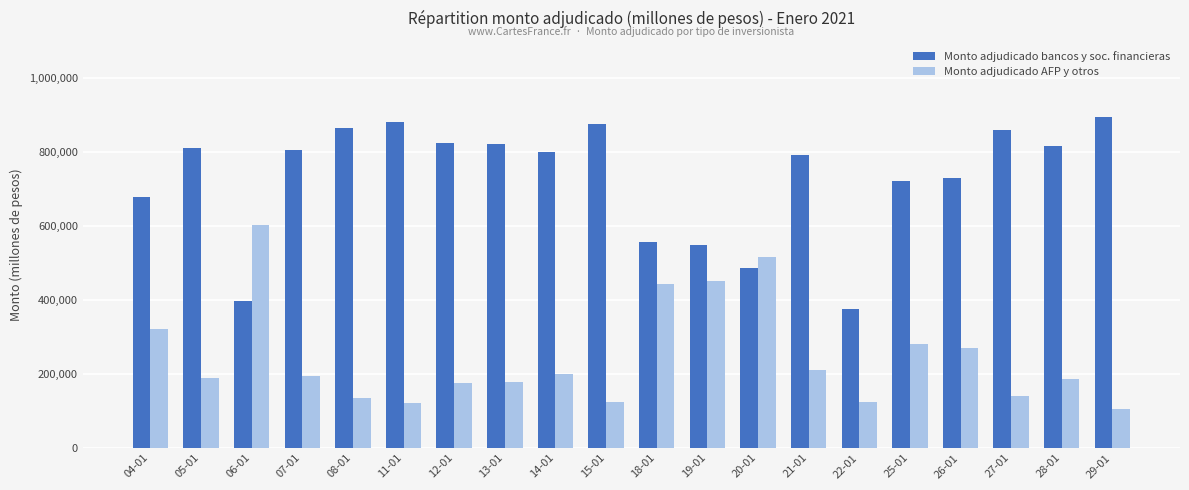

What is the label of the 17th bar from the right?

07-01